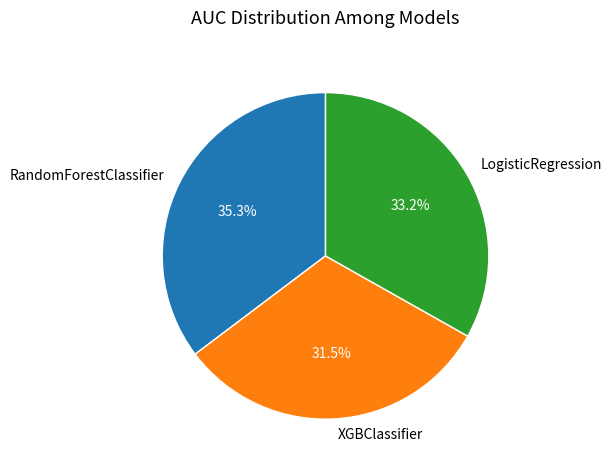

To the nearest percent, what is the average slice percentage?

33%